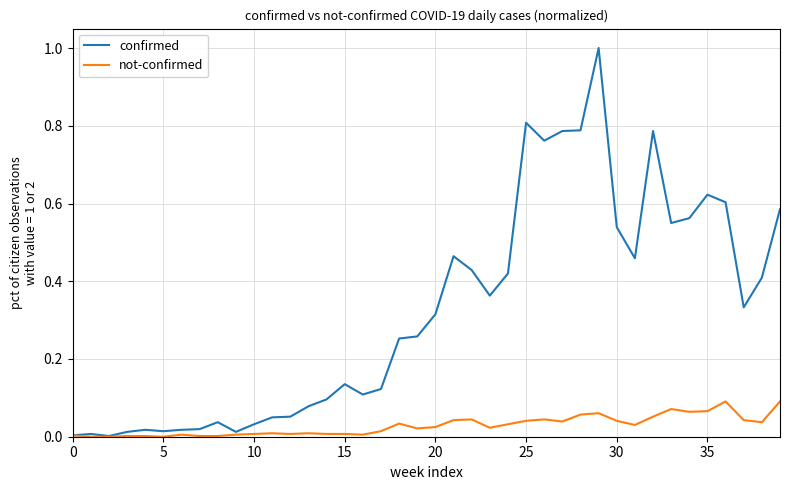

Which series has the widest spread of values?

confirmed